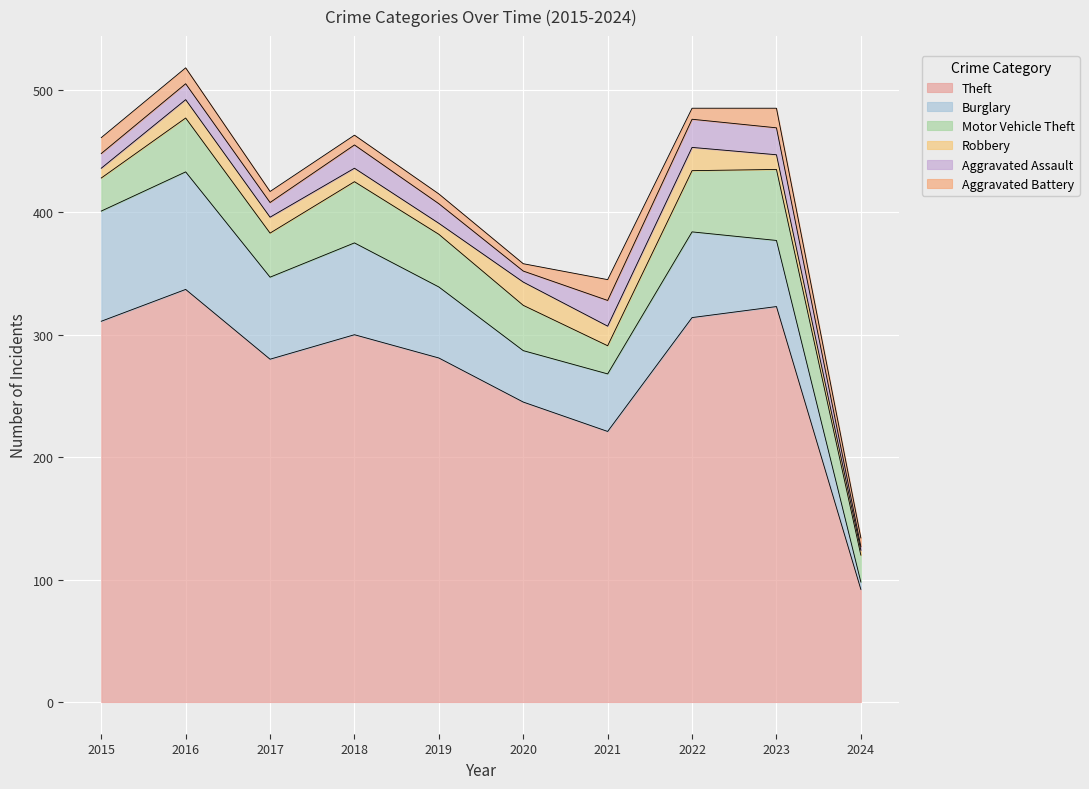

Rank the series at 2017 from highest to lowest value.

Theft, Burglary, Motor Vehicle Theft, Robbery, Aggravated Assault, Aggravated Battery